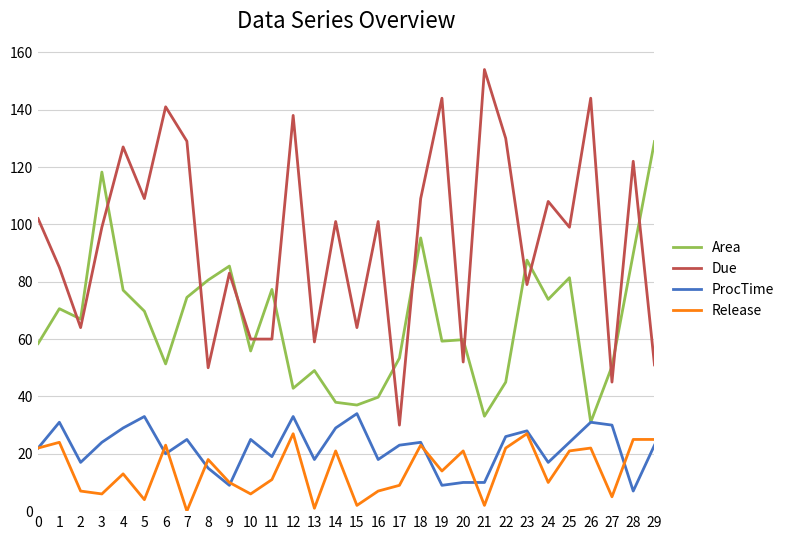

How many lines are shown in the chart?

4